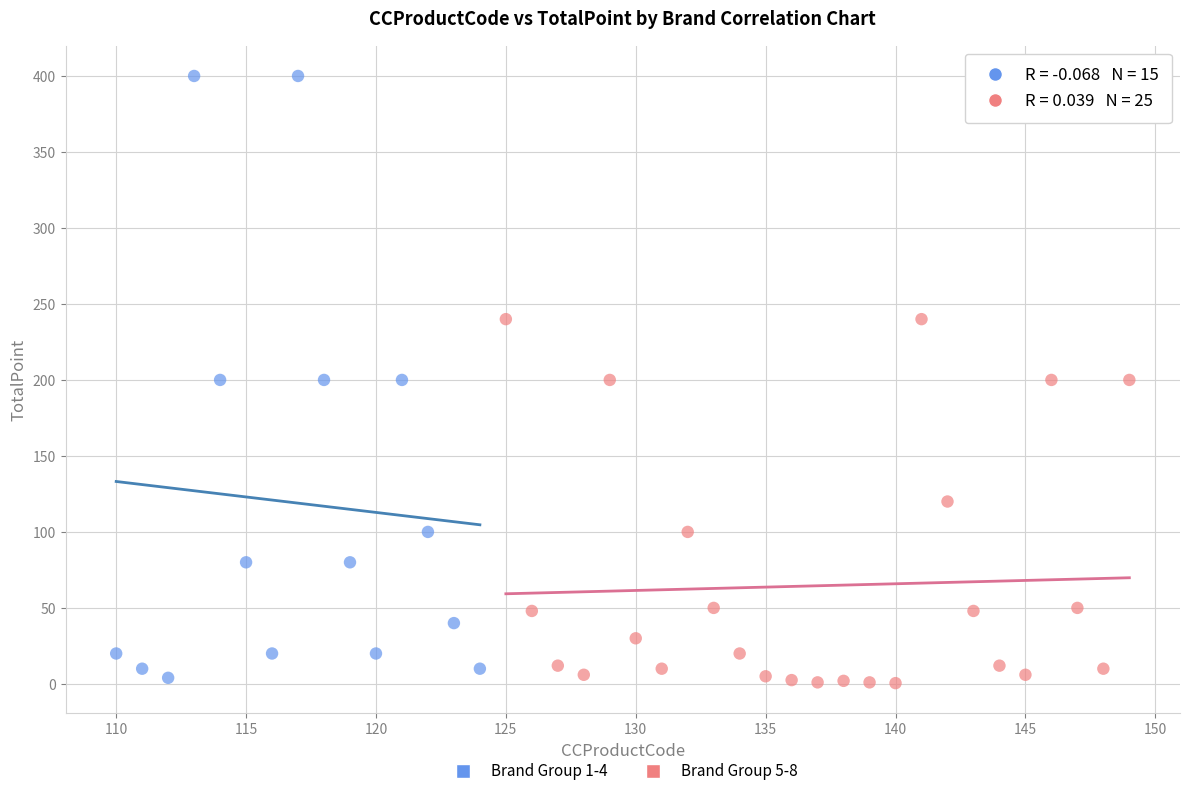

Which series has the largest Y range (max minus min)?

Brand Group 1-4